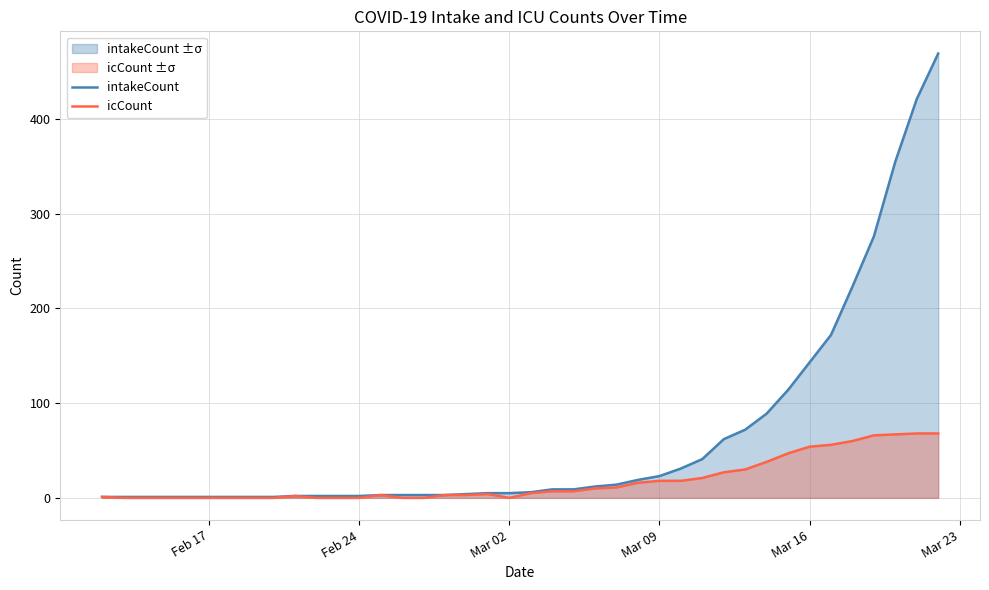

What is the greatest value displayed?

469